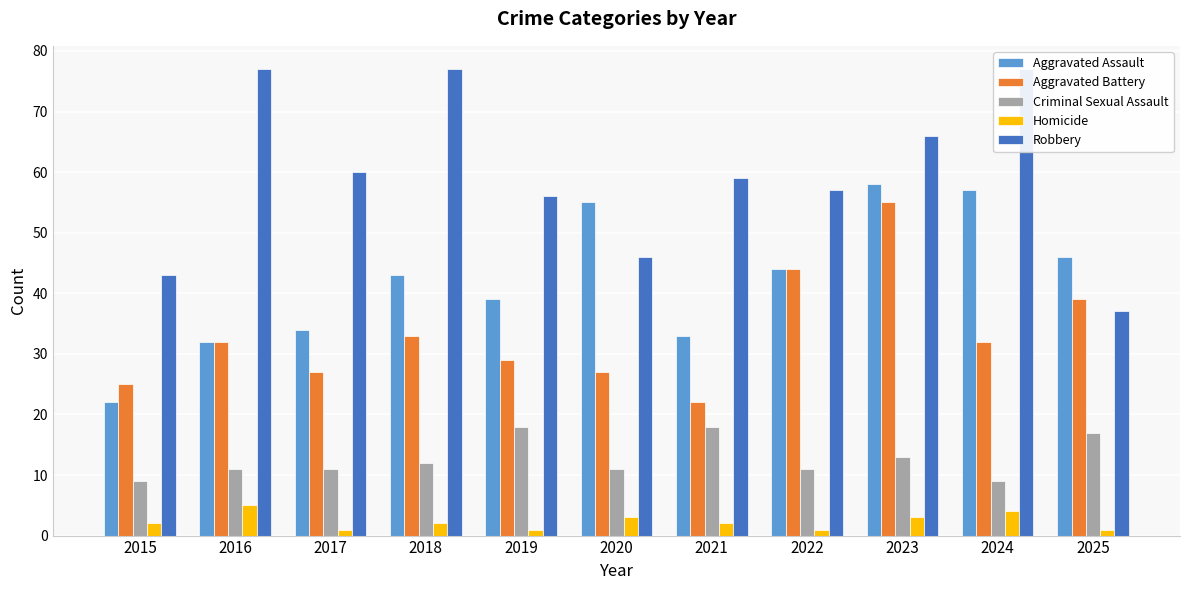

Which category has the lowest value across all series?

2017